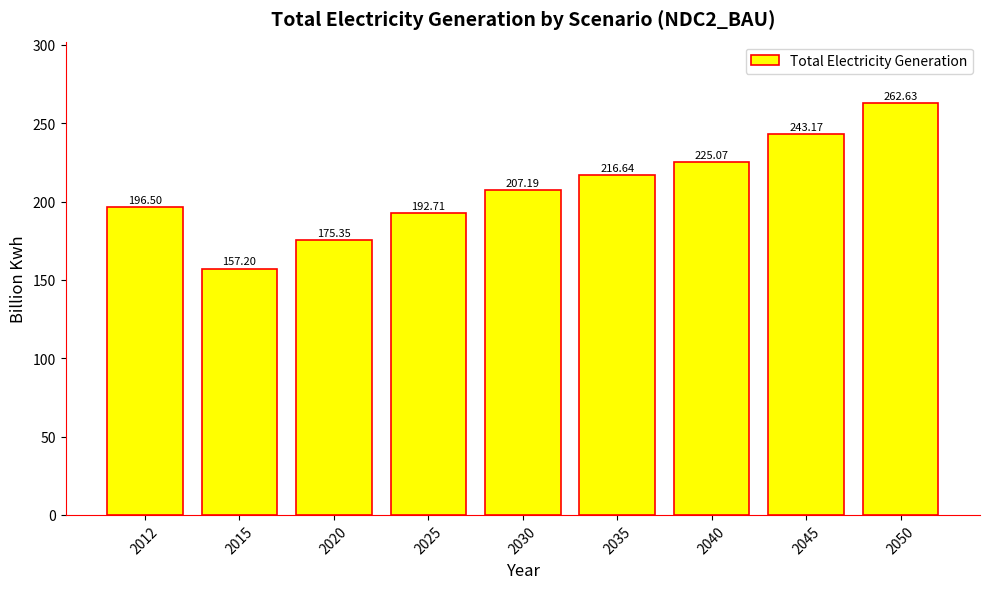

What is the sum of all values?

1876.5